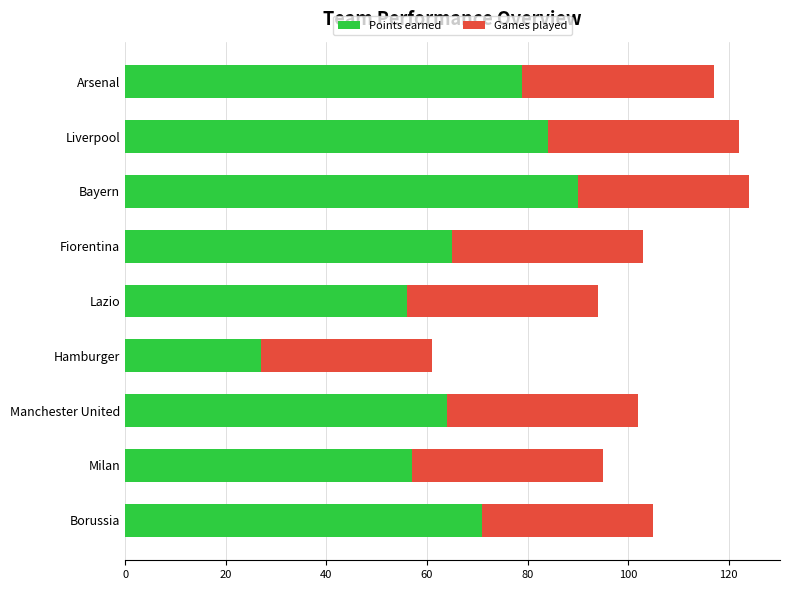

What is the minimum value for Points earned?

27